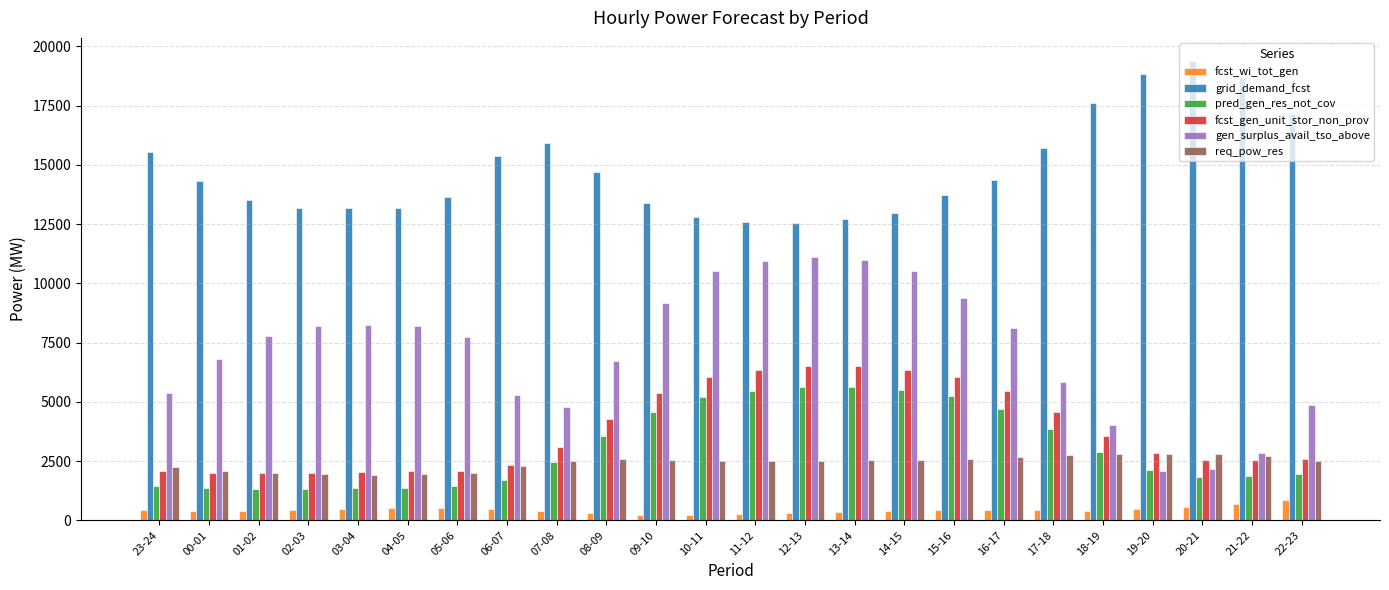

Is the value of fcst_gen_unit_stor_non_prov at 02-03 greater than the value of grid_demand_fcst at 22-23?

No